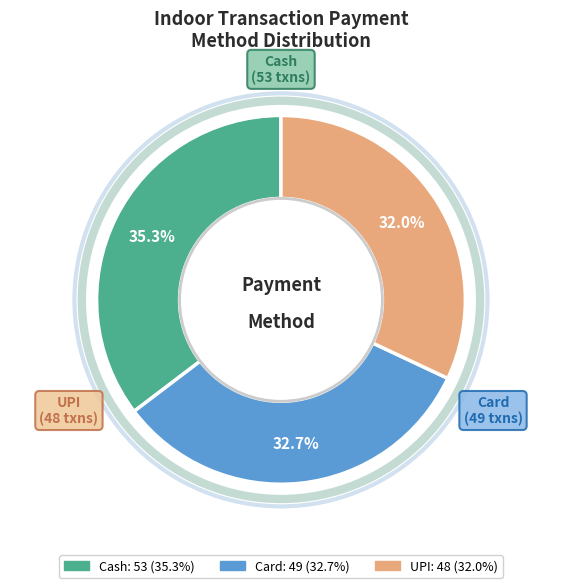

Approximately how many times larger is the value at Cash compared to UPI?

1.1